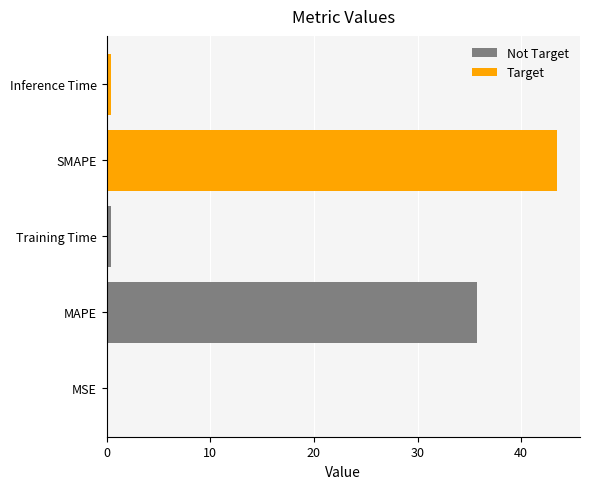

What is the change in value from MSE to MAPE?

+35.7